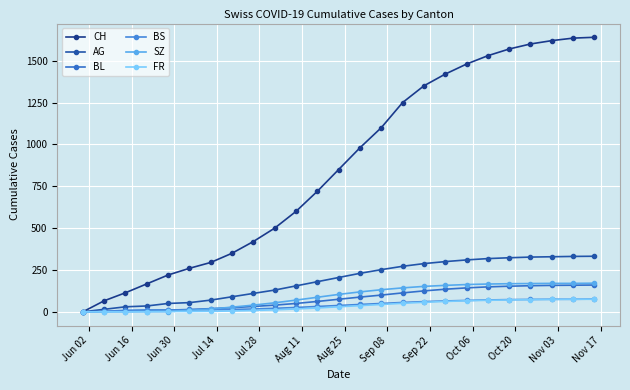

Does the chart have visible grid lines?

Yes